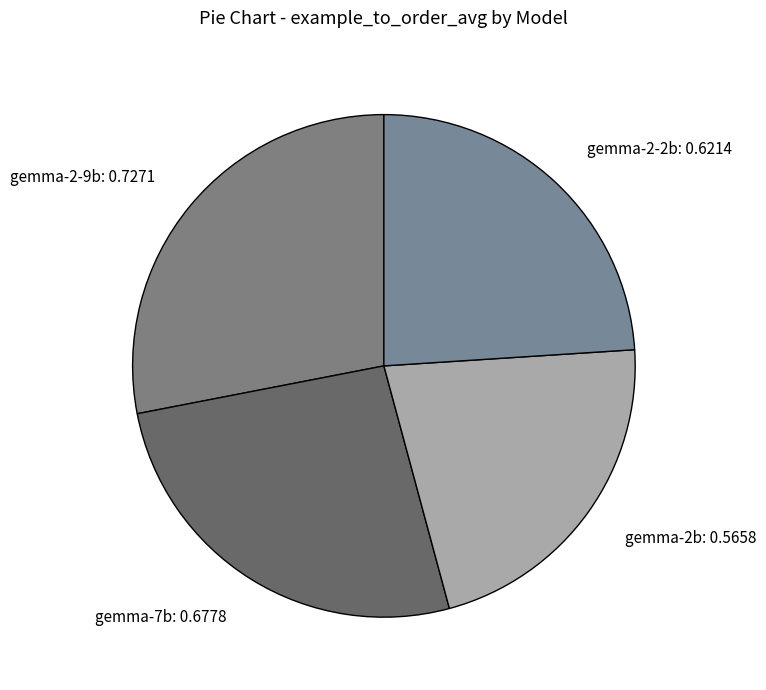

Between gemma-2-2b and gemma-2-9b, which is larger?

gemma-2-9b